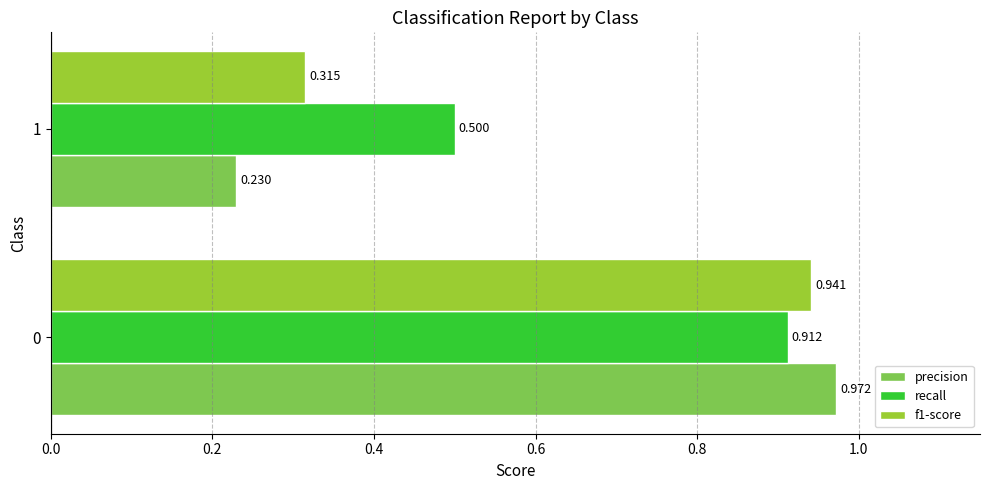

Which series changed the most between 0 and 1?

precision